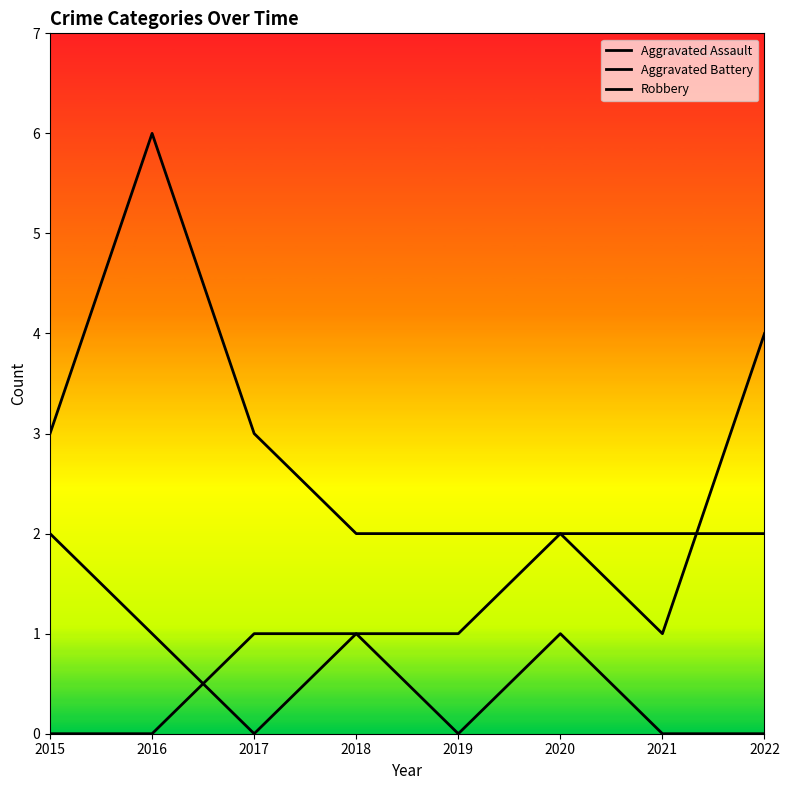

How many values in the Aggravated Assault series exceed 0?

3